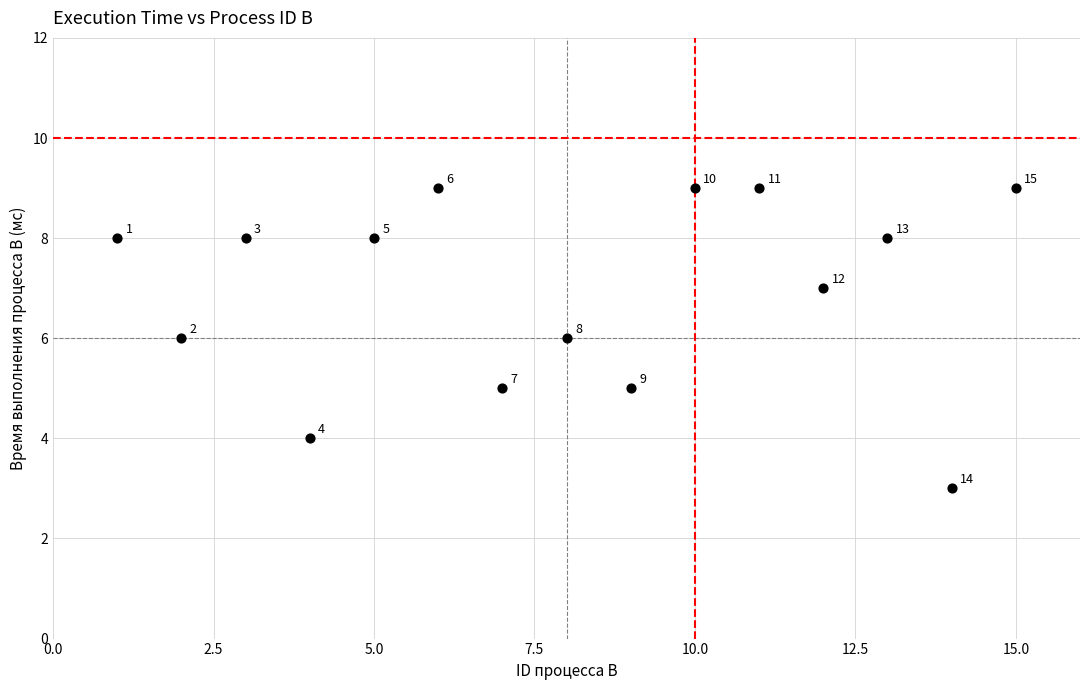

What is the range of Y values (max minus min)?

6